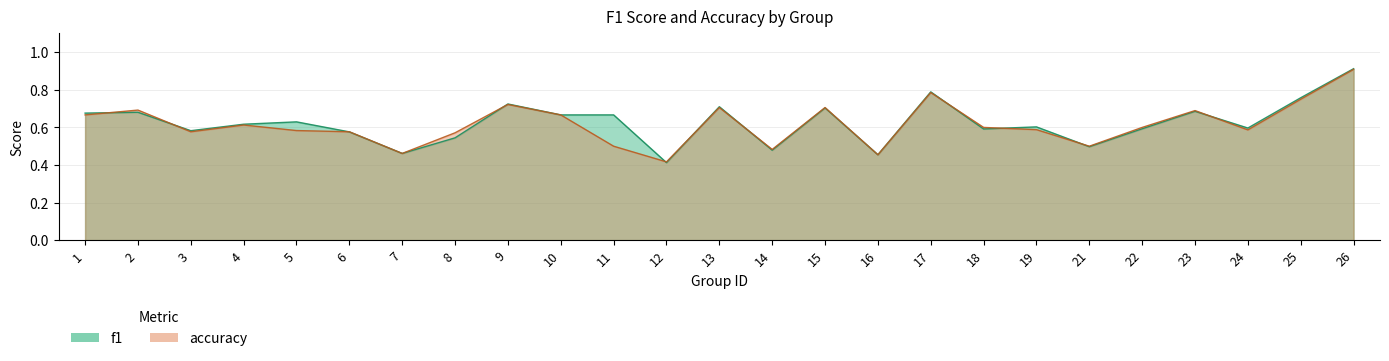

What is the greatest value displayed?

0.9